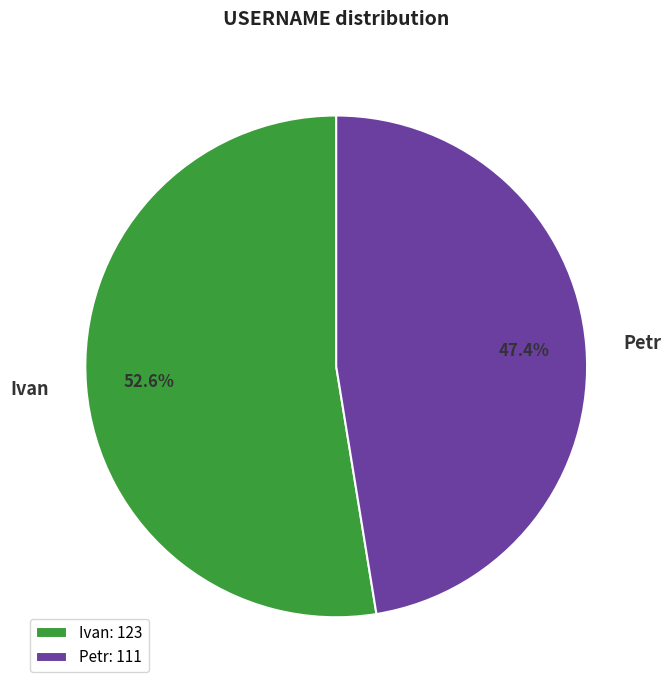

Between Petr and Ivan, which is larger?

Ivan